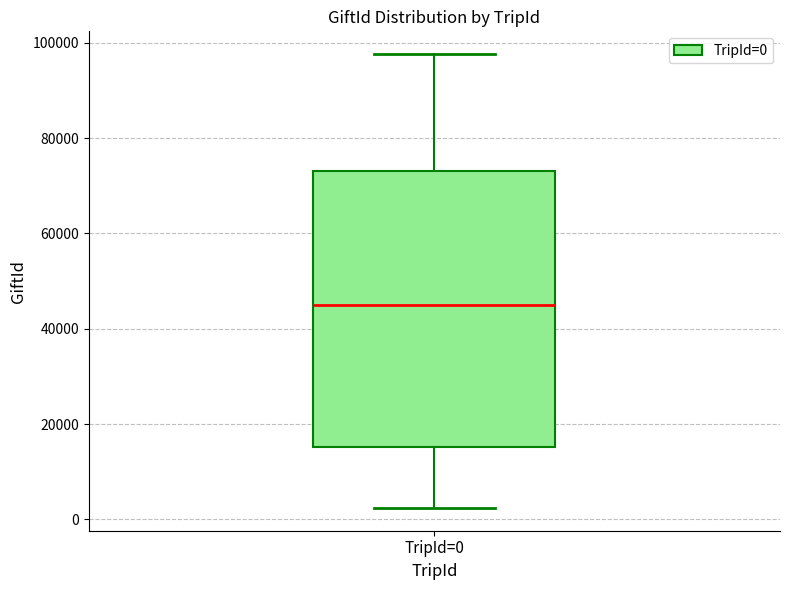

Read this box plot against the y-axis: the position of the median line, the range covered by the box, and the ends of both whiskers. The values are not printed on the chart, so give them approximately, as read against the axis.

median 46000, box 16000 to 74000, whiskers 2000 to 98000